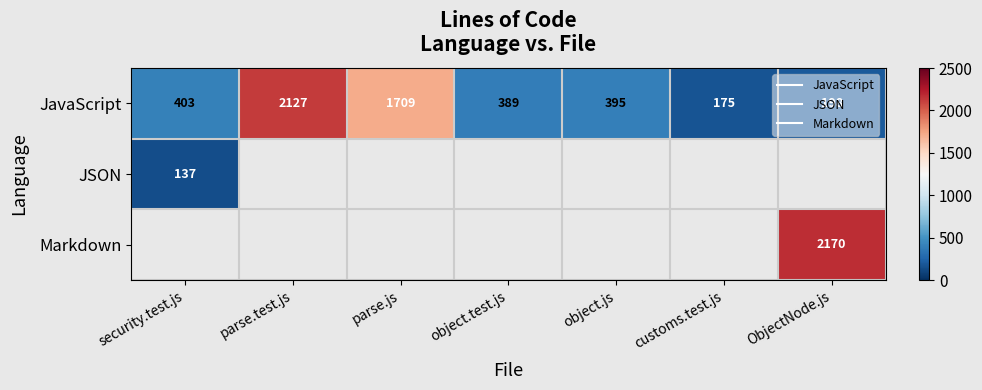

The value of JavaScript at object.test.js is 228.8. True or false?

False